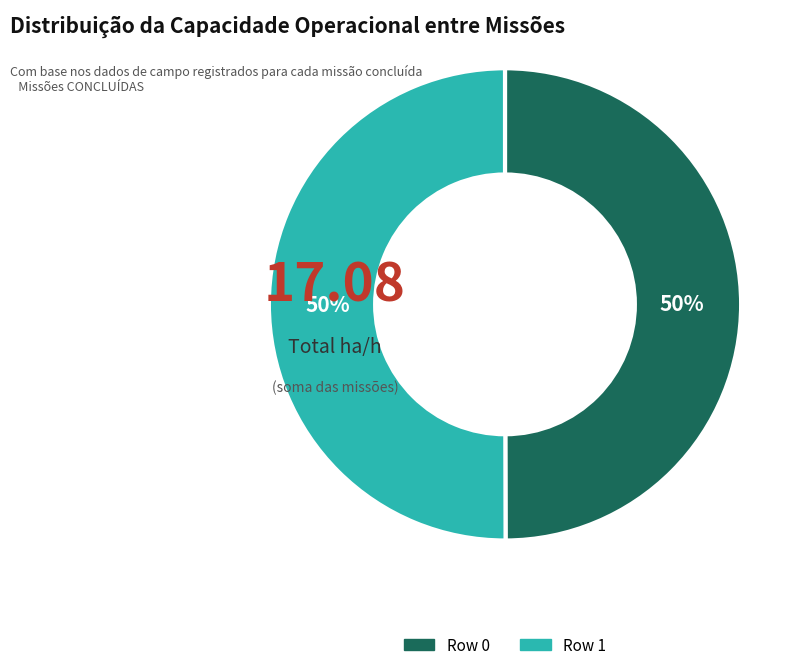

The Row 1 slice represents 44% of the pie. True or false?

False